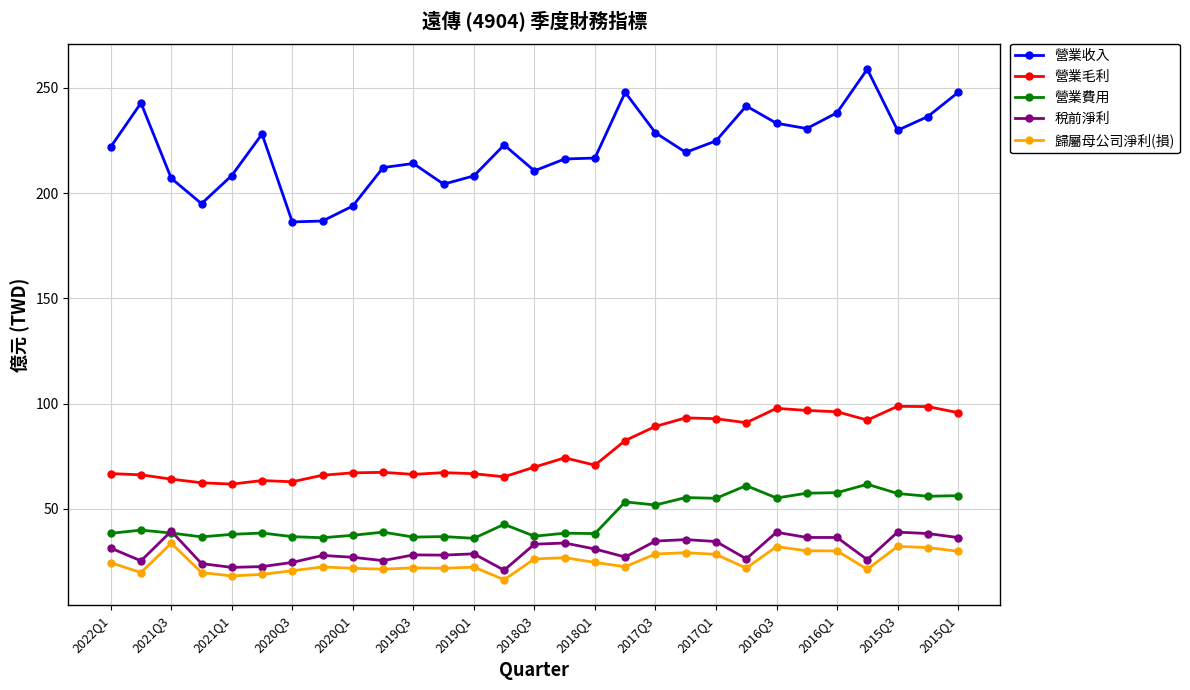

Which series has the largest range (max minus min)?

營業收入